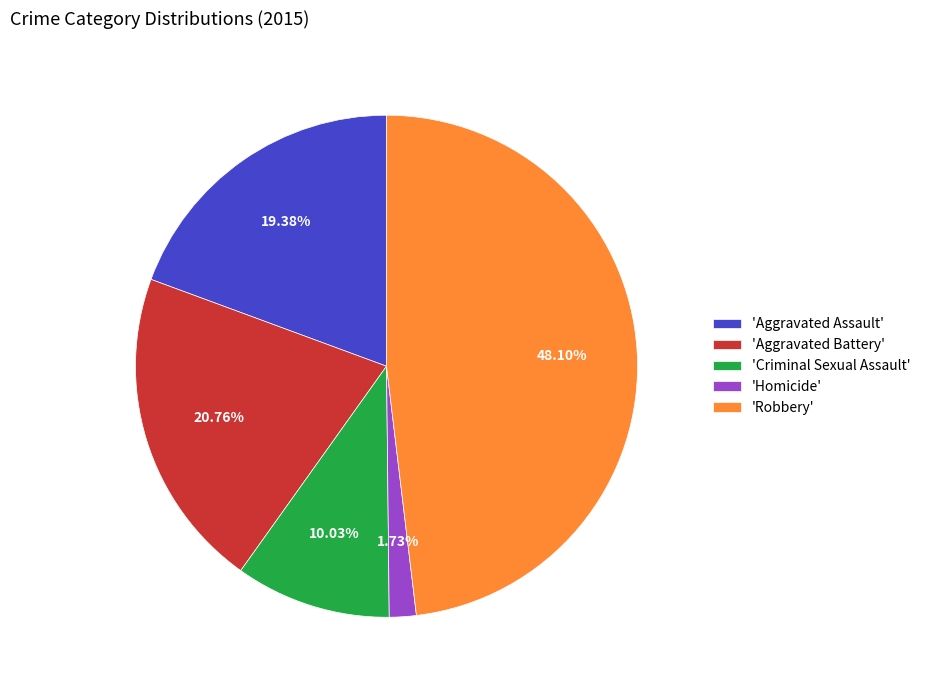

Which has a higher value, 'Aggravated Battery' or 'Homicide'?

'Aggravated Battery'